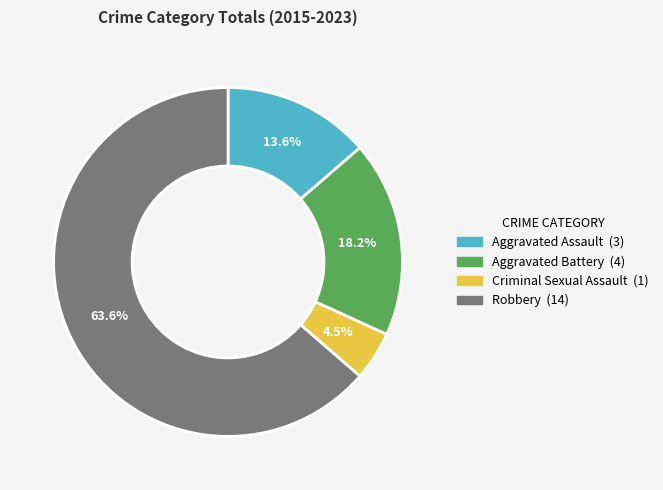

Which slice represents more than half of the pie?

Robbery